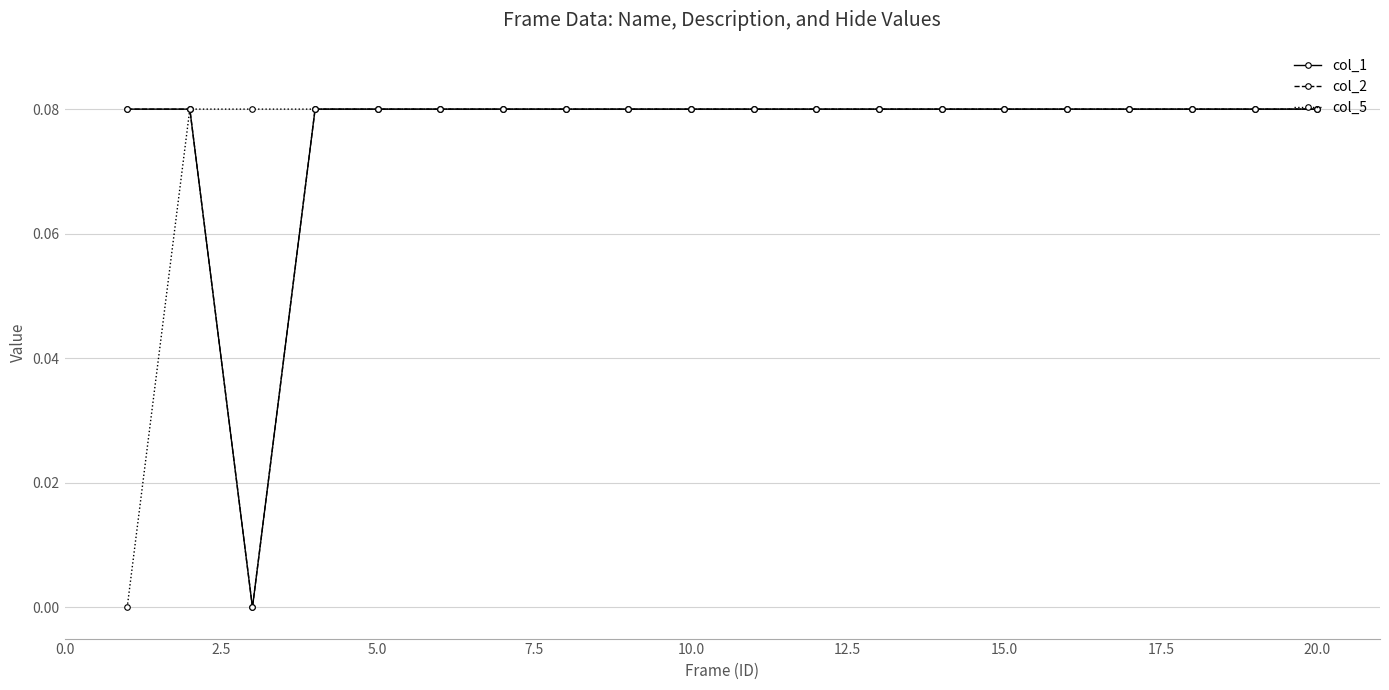

True or false: col_2 has more than 0 points higher than both neighbors.

True